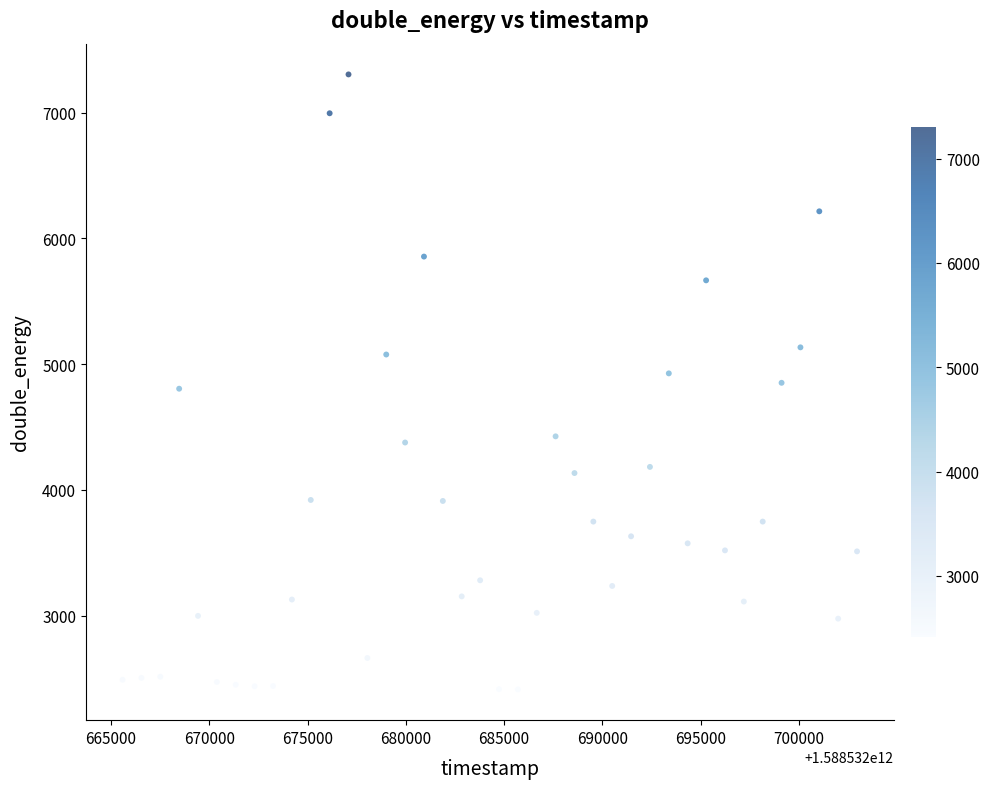

What is the range of X values (max minus min)?

37375